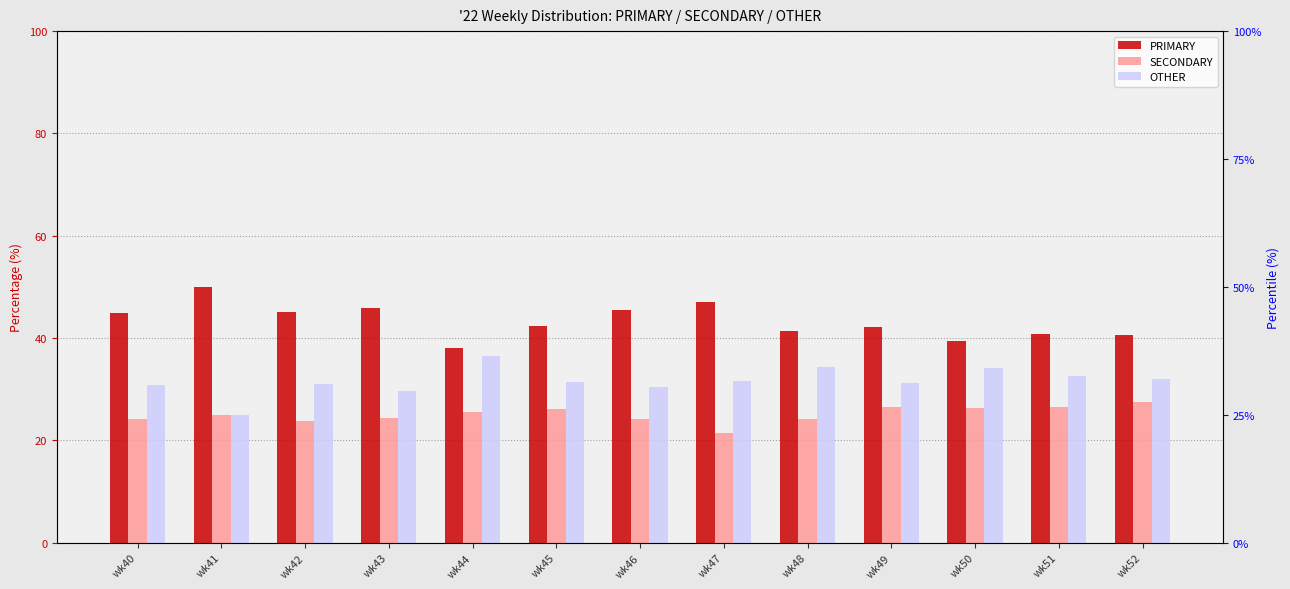

The PRIMARY series shows 25.2 at wk50. True or false?

False